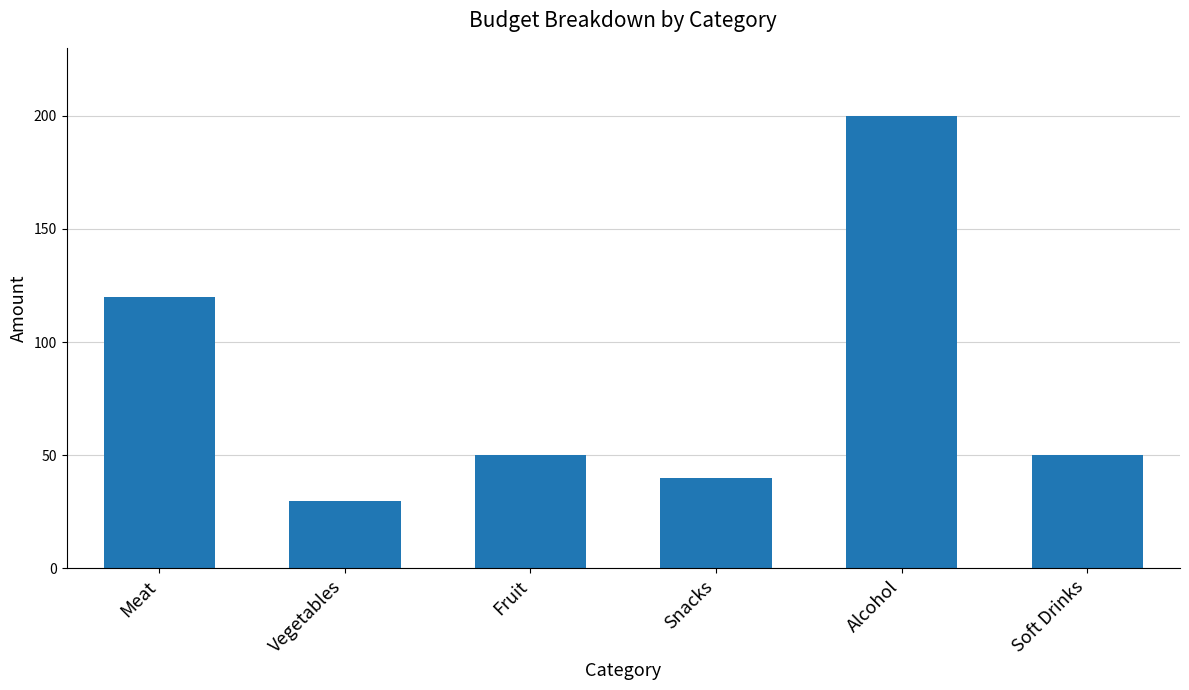

How many bars are there in total?

6